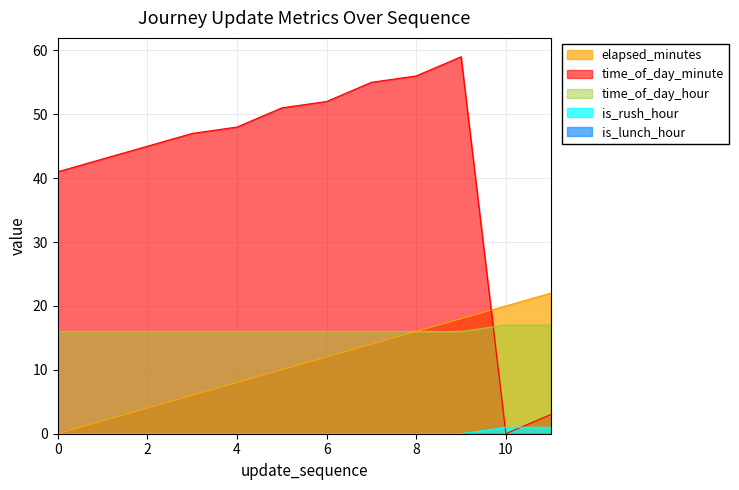

What is the total value across all series at 0?

57